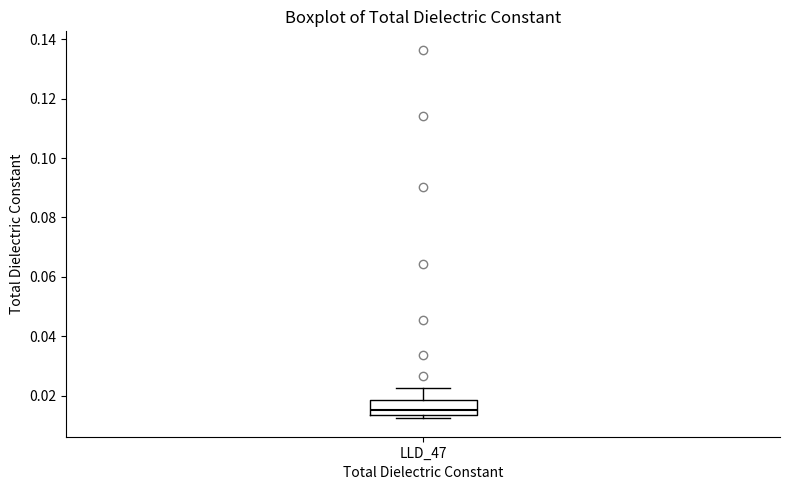

Where is the lower edge of the box for LLD_47 on the y-axis? The values are not printed on the chart, so give them approximately, as read against the axis.

0.014